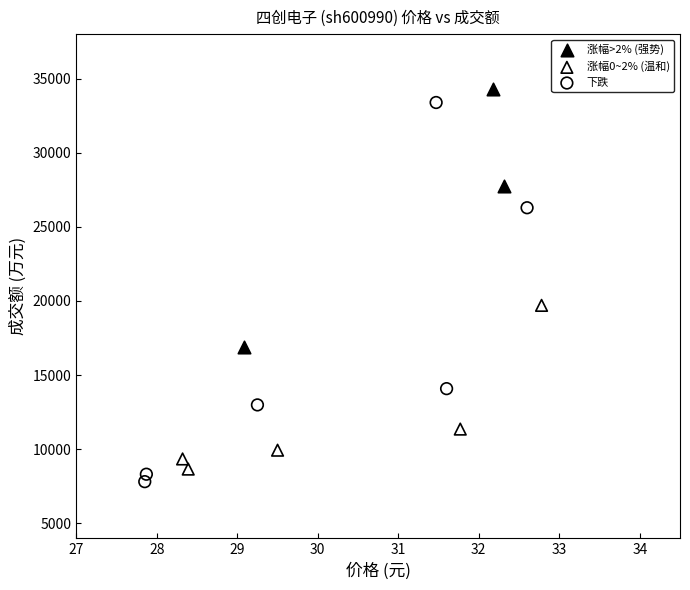

Which series has the widest spread of Y values?

下跌